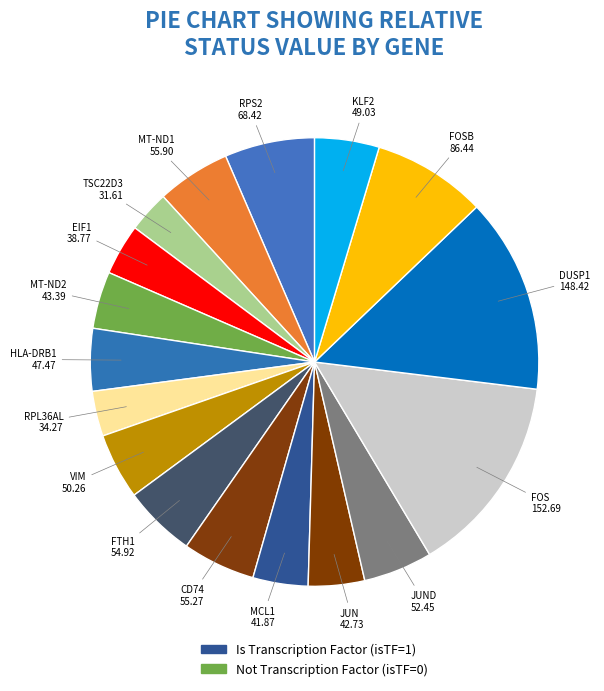

How many slices are in this pie chart?

17